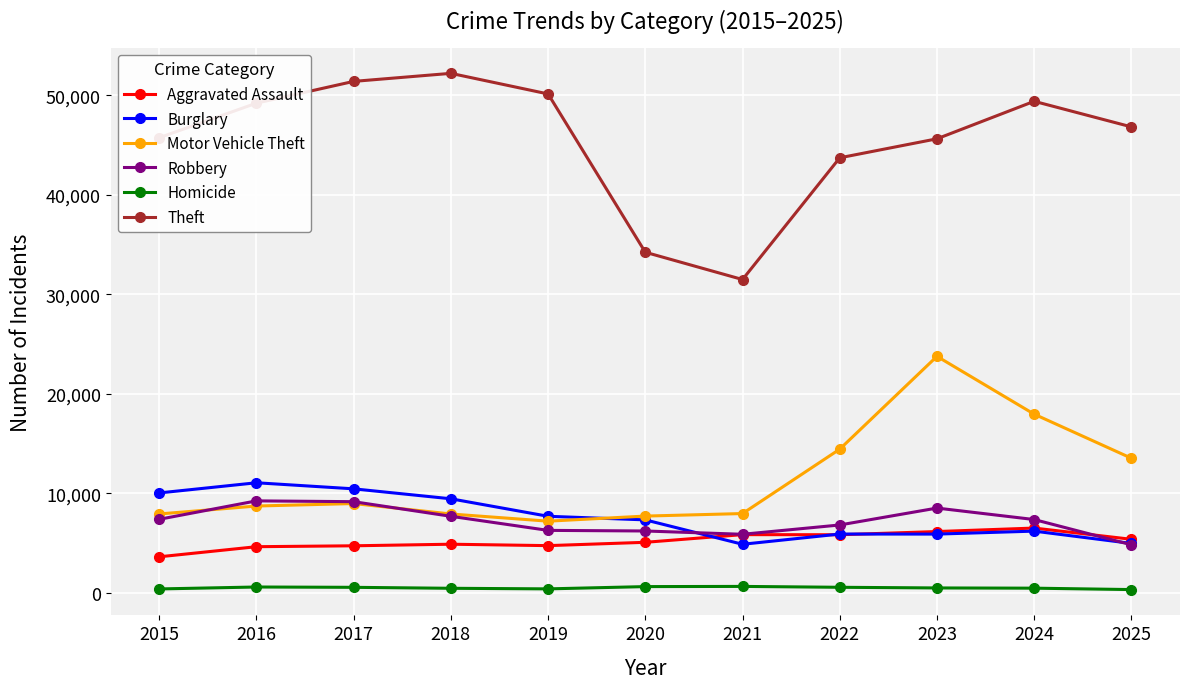

True or false: Theft and Aggravated Assault cross at least once.

False